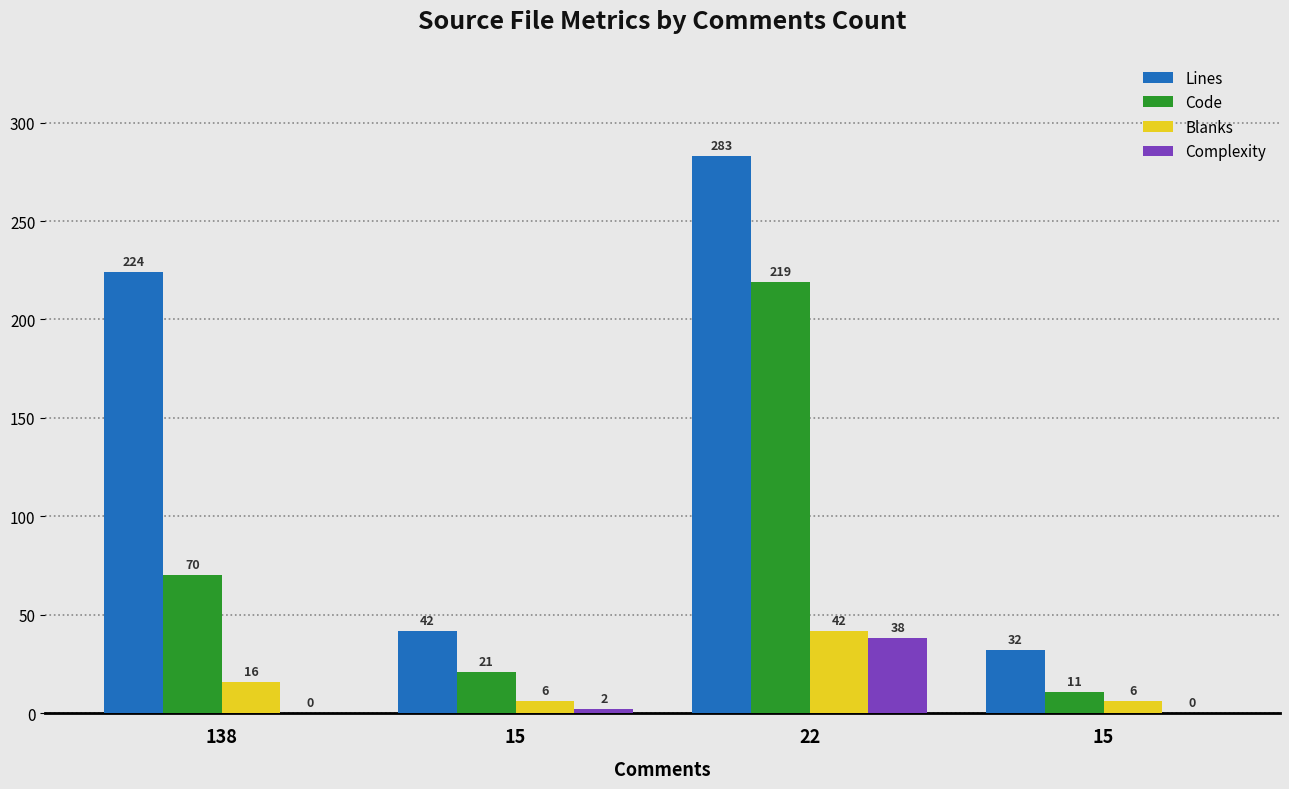

What is the sum of the Lines values at 138 and 15?

256